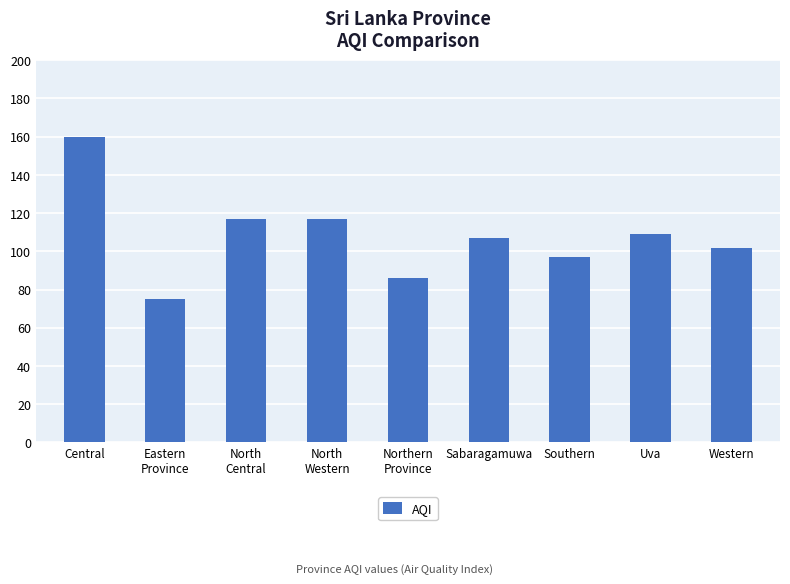

What is the label of the 9th bar from the left?

Western